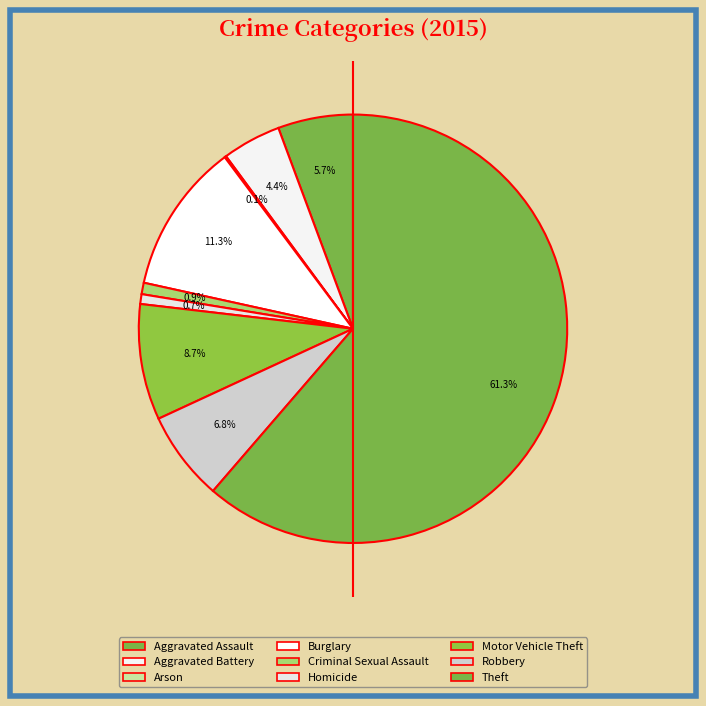

Does Arson account for over 50% of the chart?

No